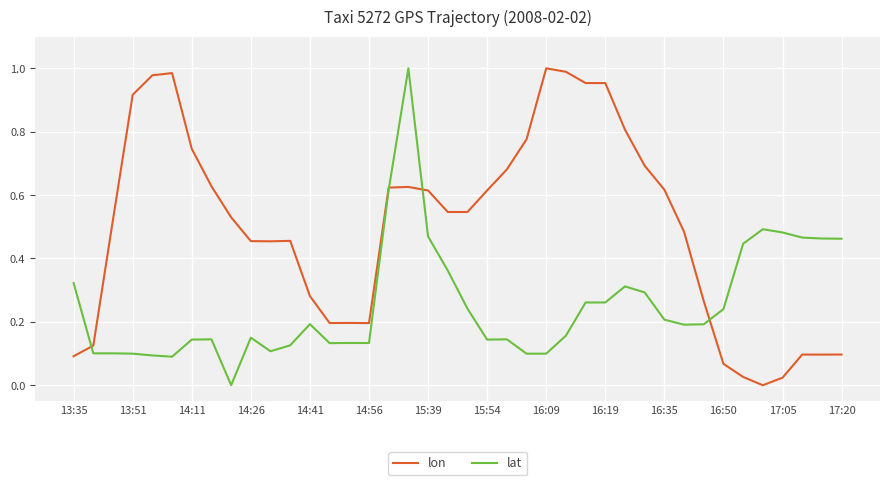

What are all the series names shown in the legend?

lon, lat